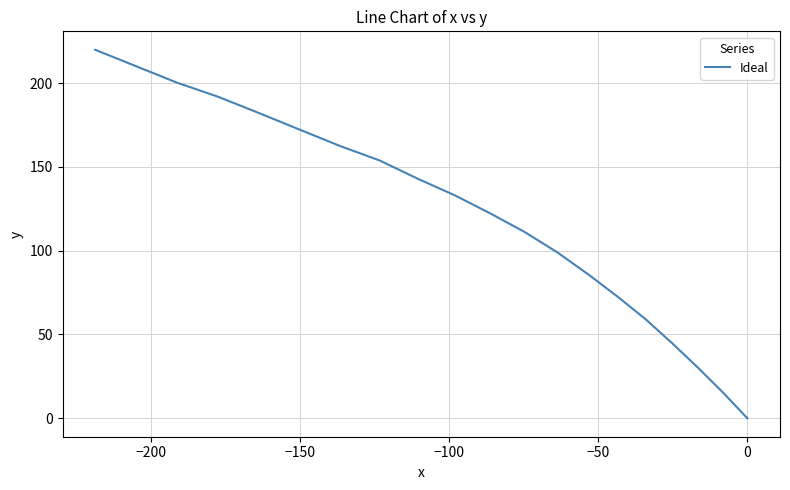

What is the difference between the maximum and minimum values?

219.9